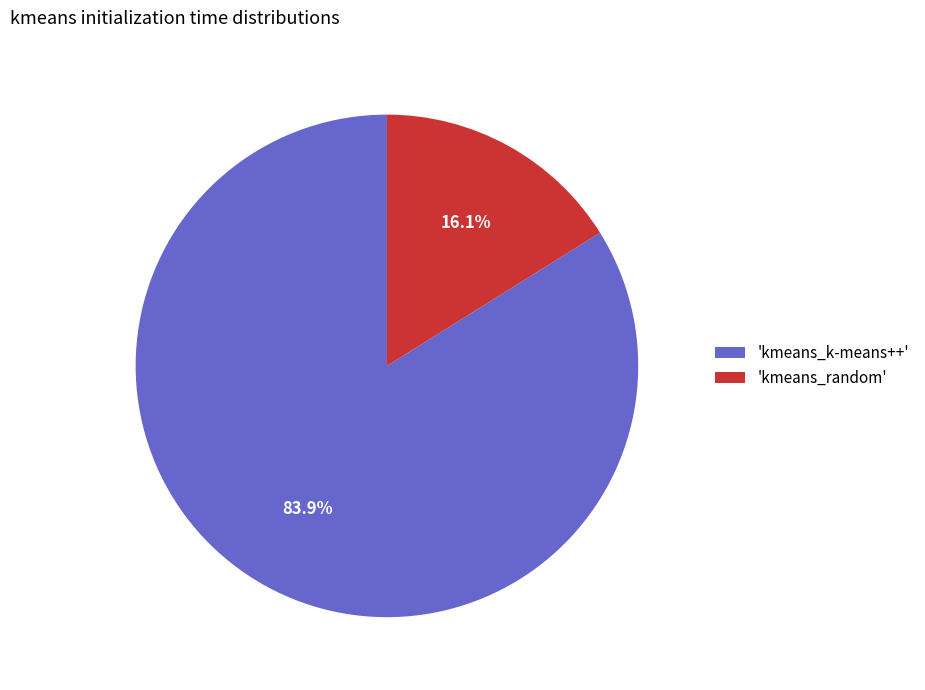

To the nearest percent, what is the difference between the largest and smallest slice percentages?

68%